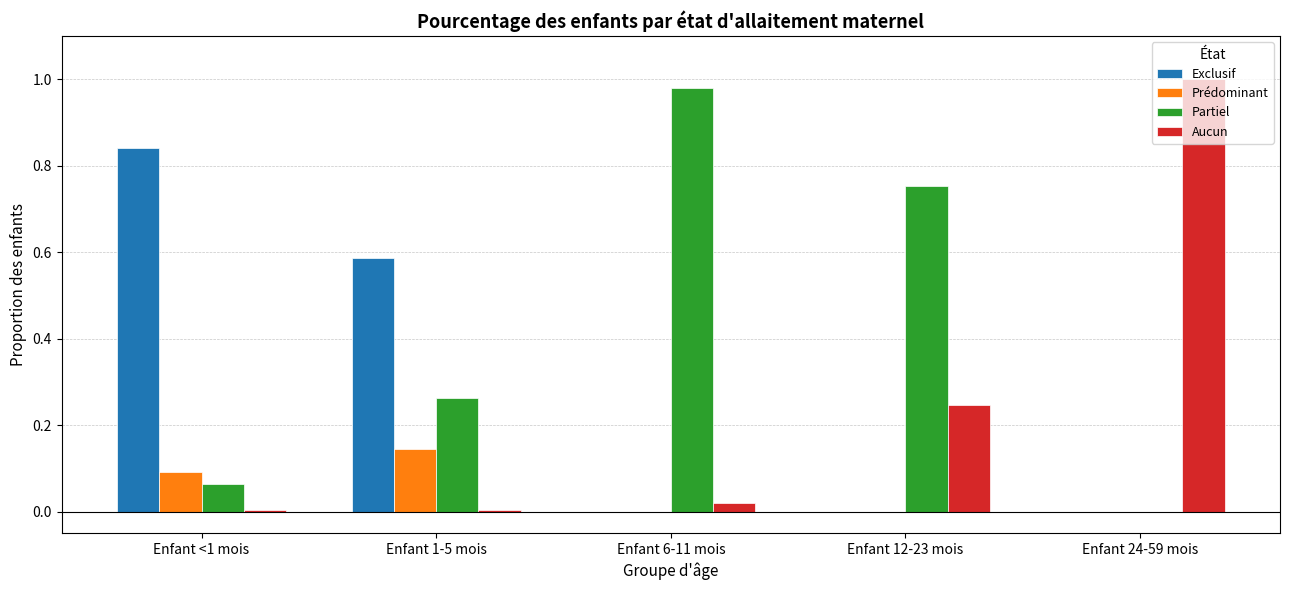

Which series changed the most between Enfant 1-5 mois and Enfant 12-23 mois?

Exclusif